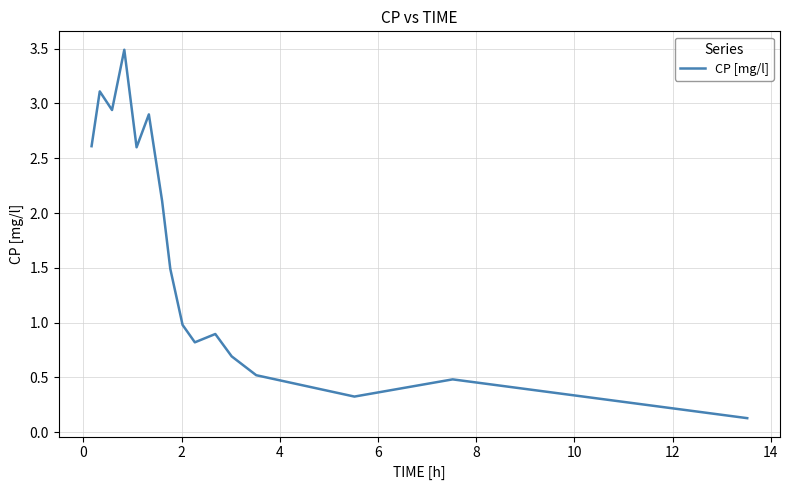

What is the maximum value shown in the chart?

3.5